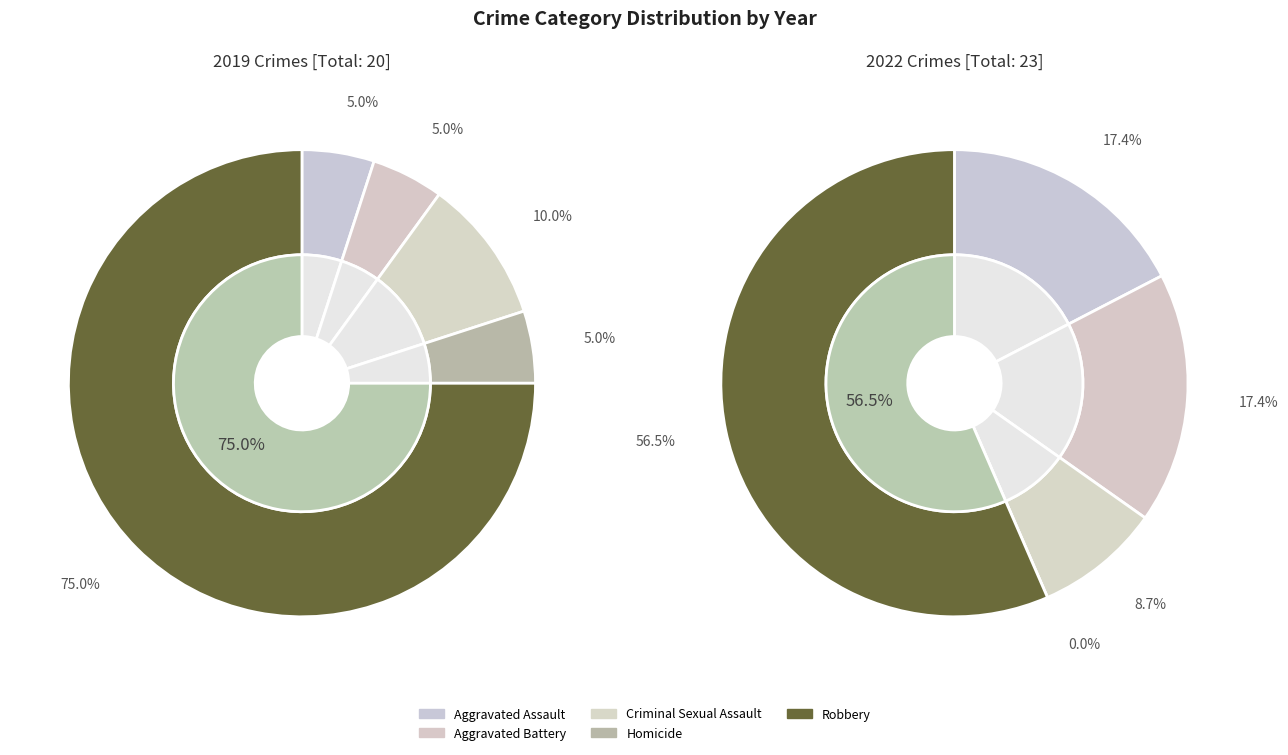

How many segments does this pie chart have?

5